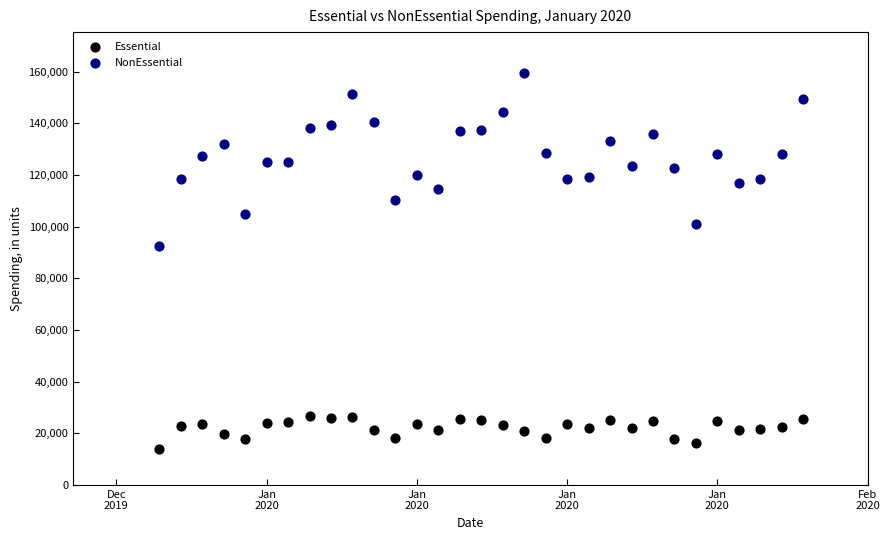

Across all data points, what is the range of X values (max minus min)?

30